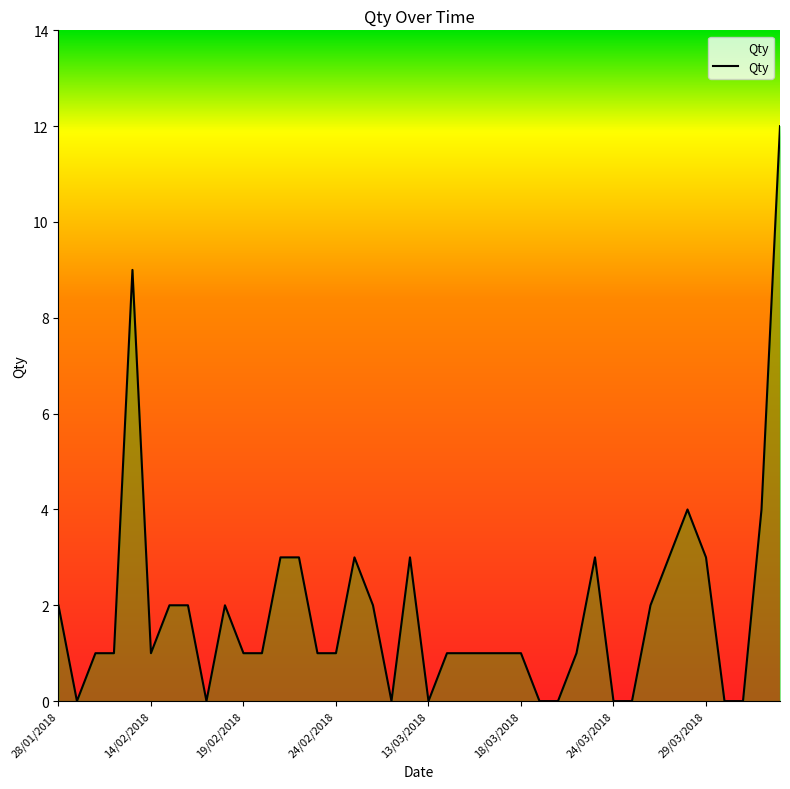

What is the greatest value displayed?

12